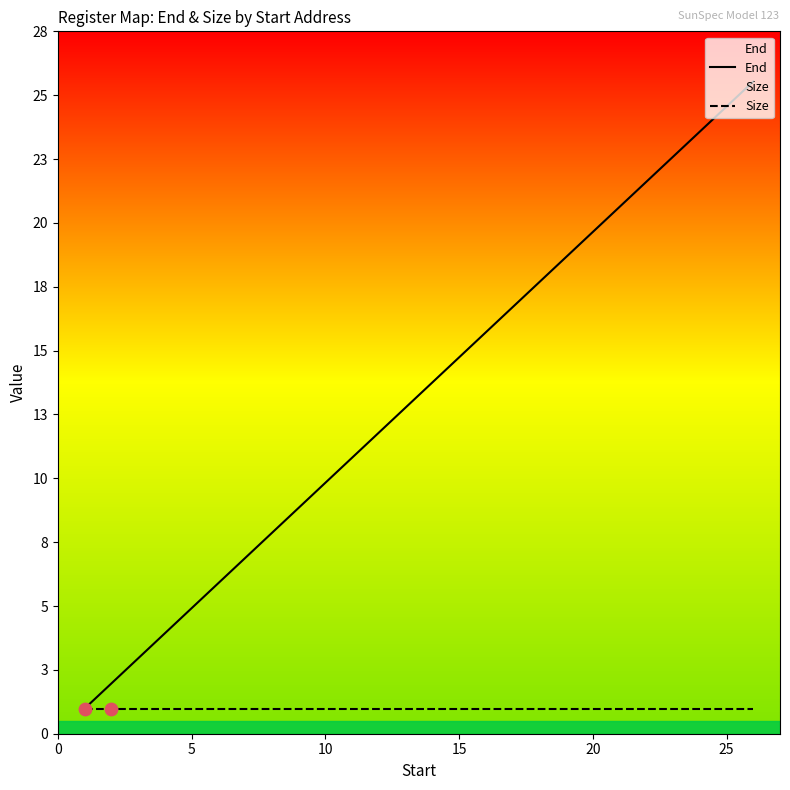

Which series contains the lowest Y value?

End